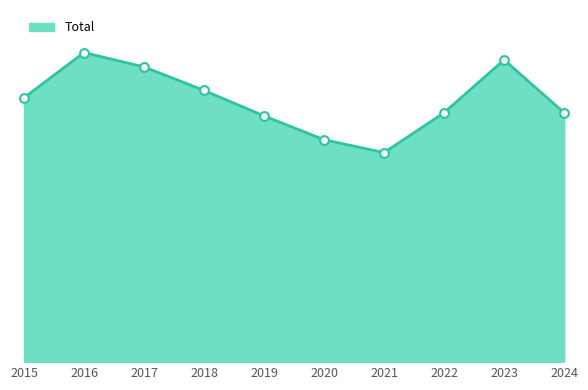

What is the change in value from 2018 to 2023?

+104